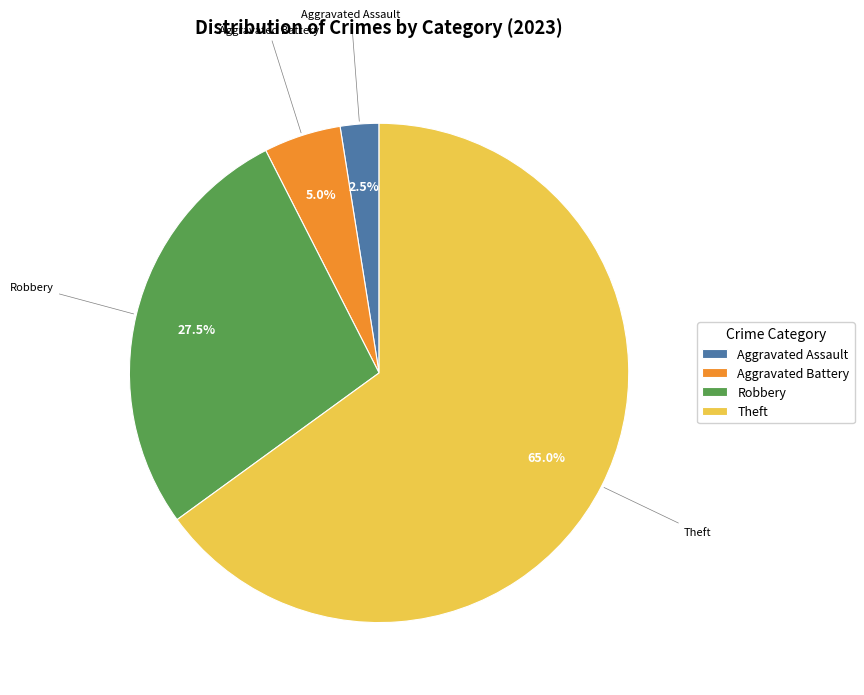

Which has a higher value, Aggravated Battery or Robbery?

Robbery